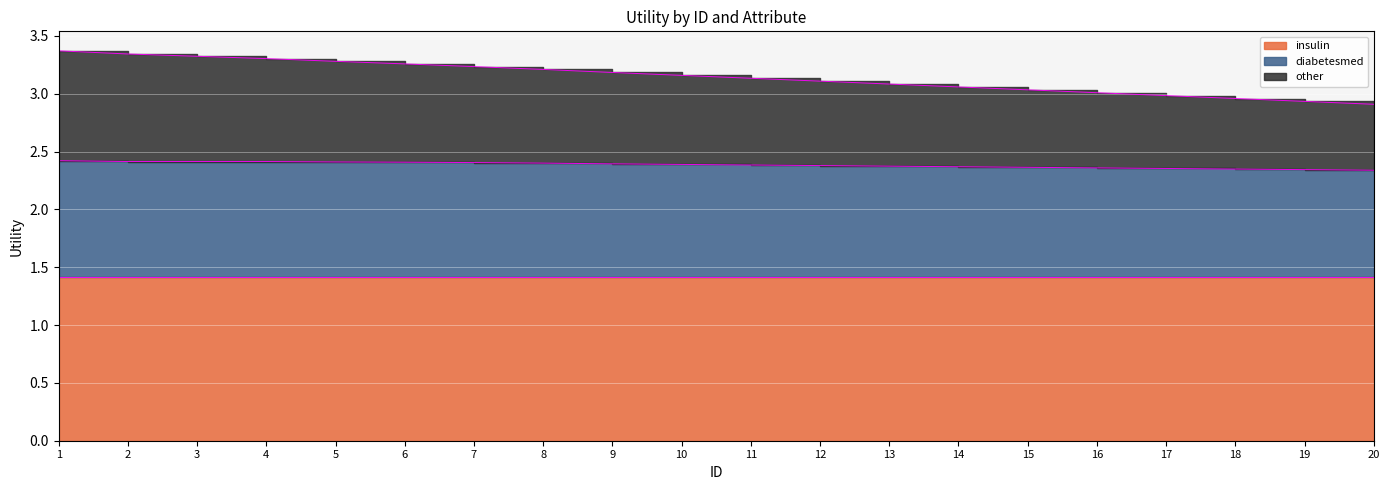

How many lines are shown in the chart?

2